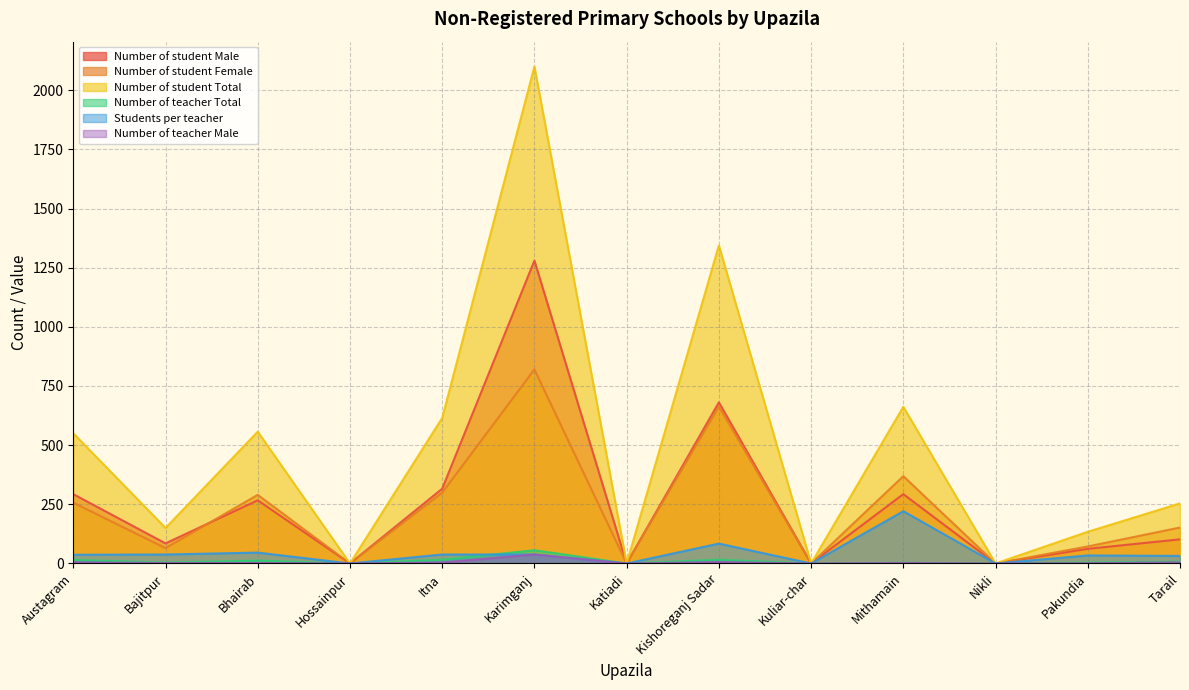

True or false: Number of teacher Total has a value of 7 at Bajitpur.

False